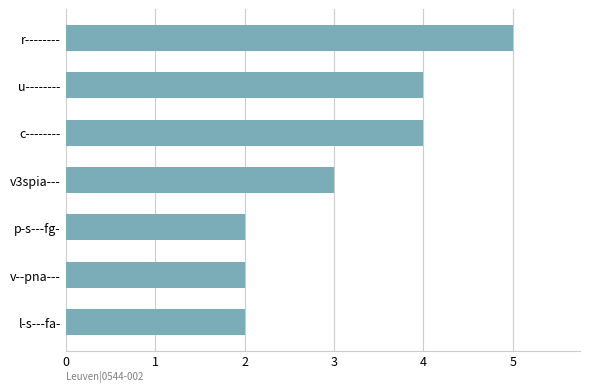

What is the average value?

3